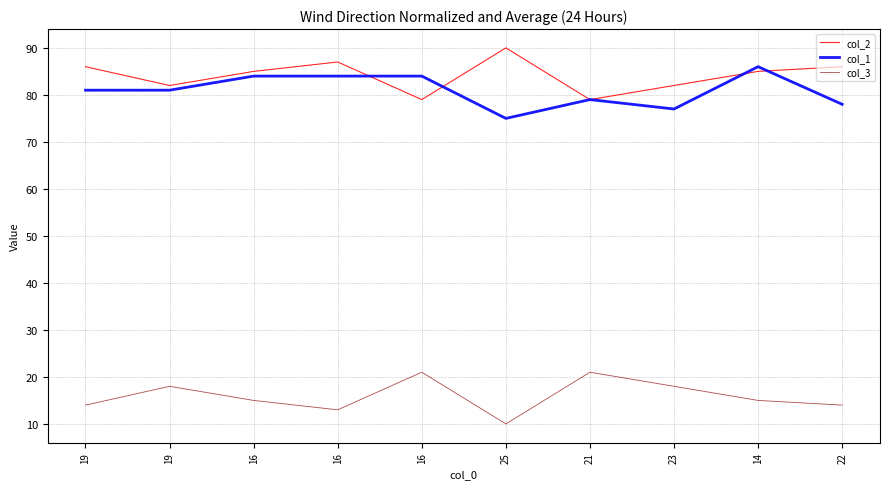

What are all the series names shown in the legend?

col_2, col_1, col_3